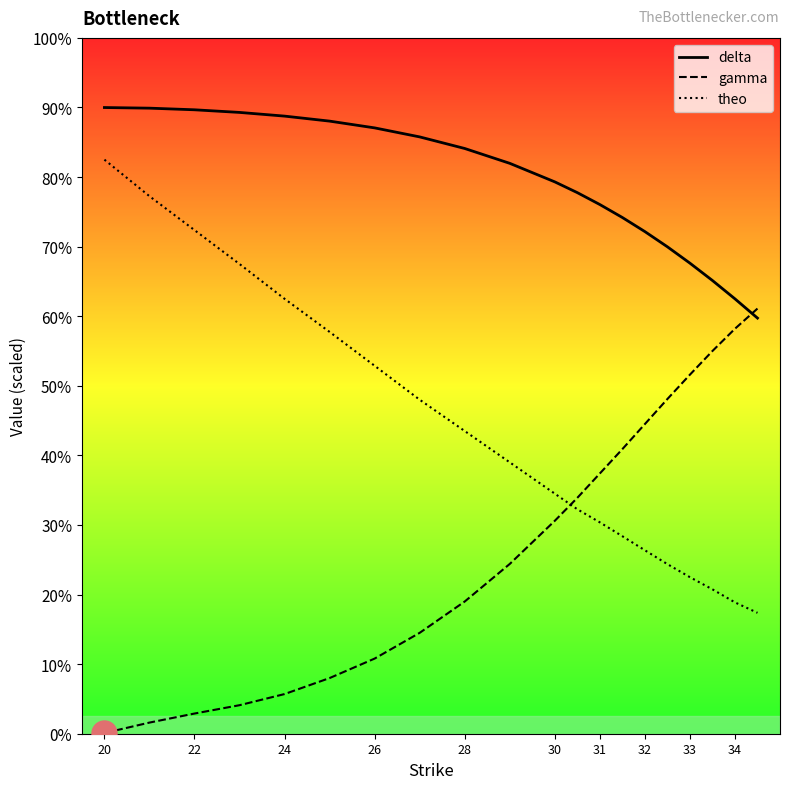

At which label does delta first exceed 16?

20